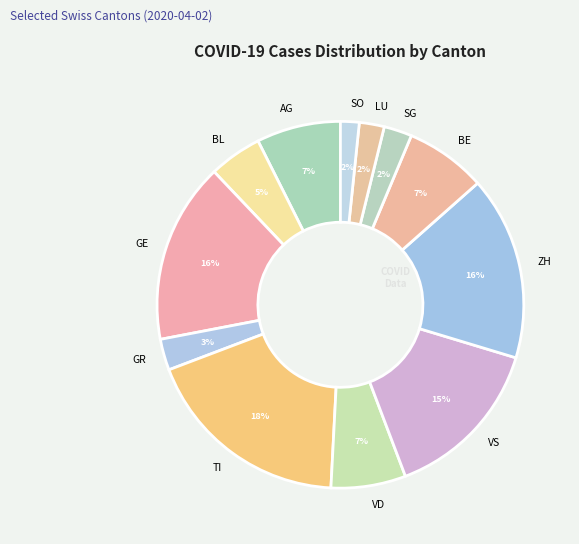

What is the ratio of the value at LU to the value at AG?

0.3